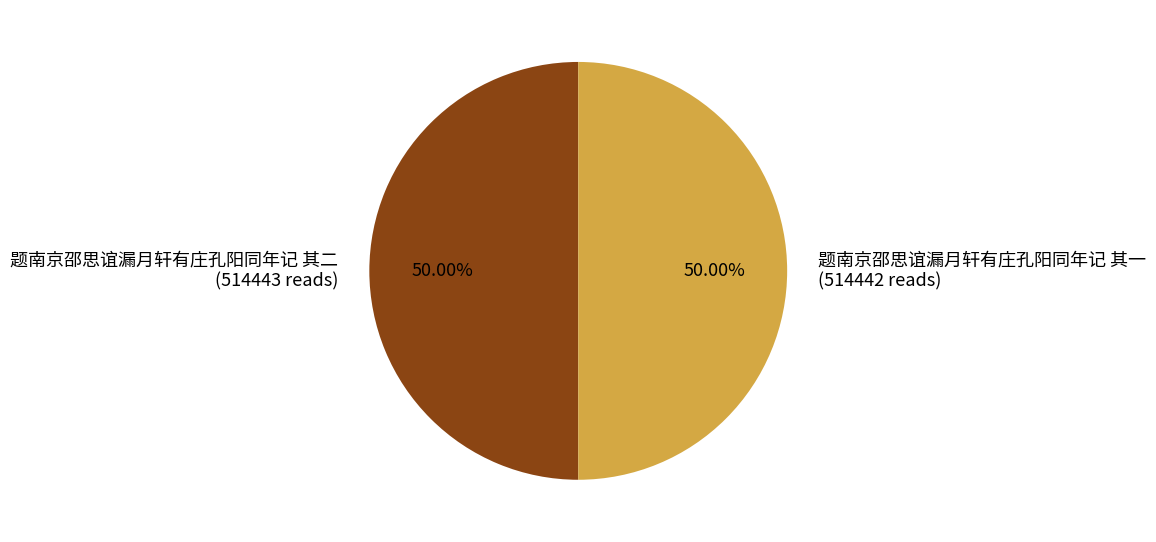

Is the sum of 题南京邵思谊漏月轩有庄孔阳同年记 其二 and 题南京邵思谊漏月轩有庄孔阳同年记 其一 greater than half?

Yes